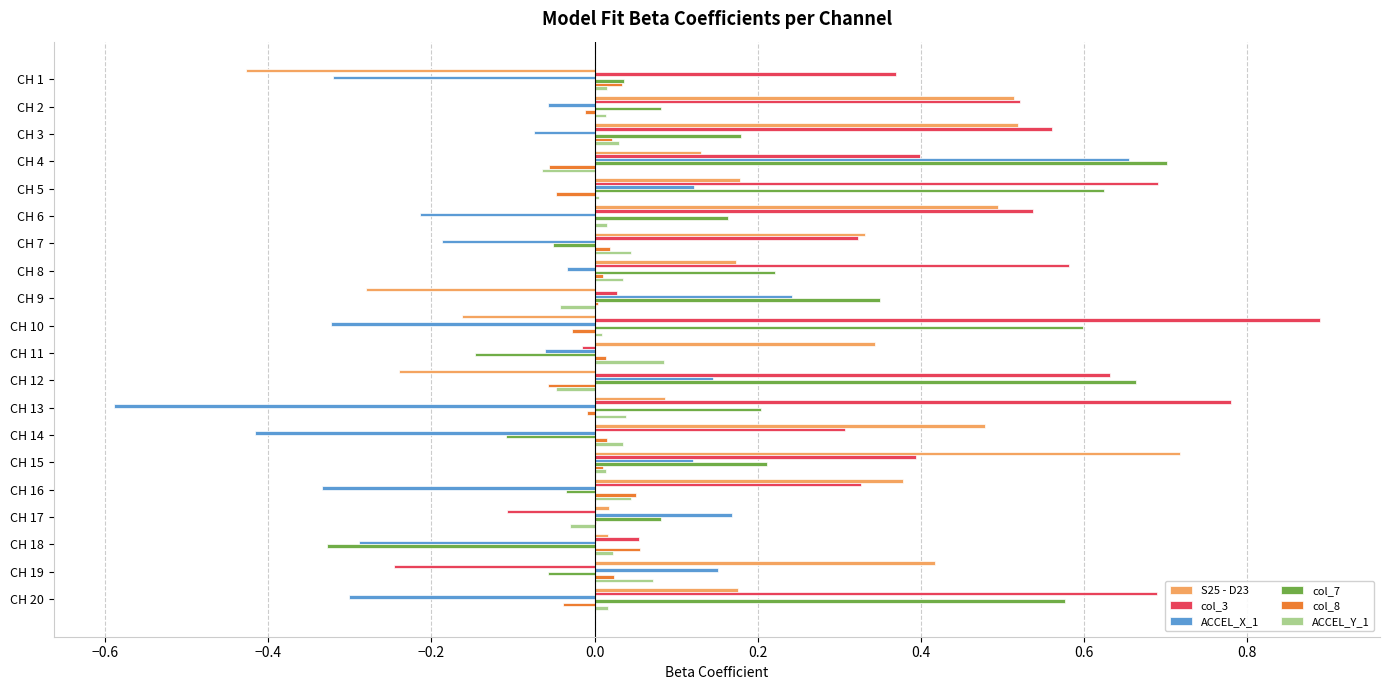

What is the sum of all ACCEL_X_1 values?

-1.6